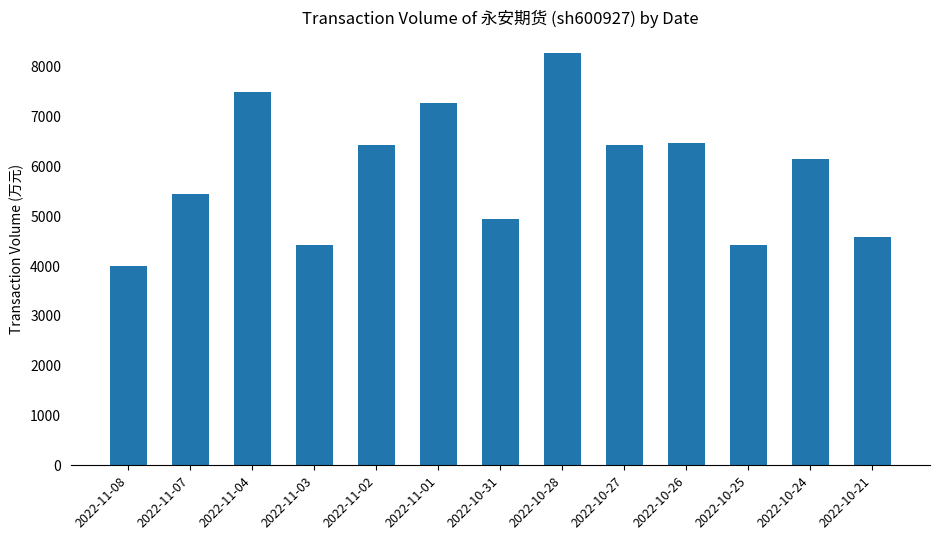

The chart shows a value of 2039 at 2022-10-21. True or false?

False